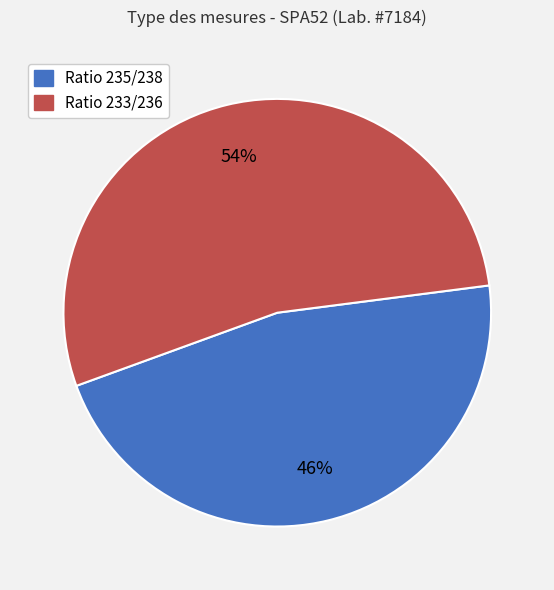

Count the number of slices in the pie.

2